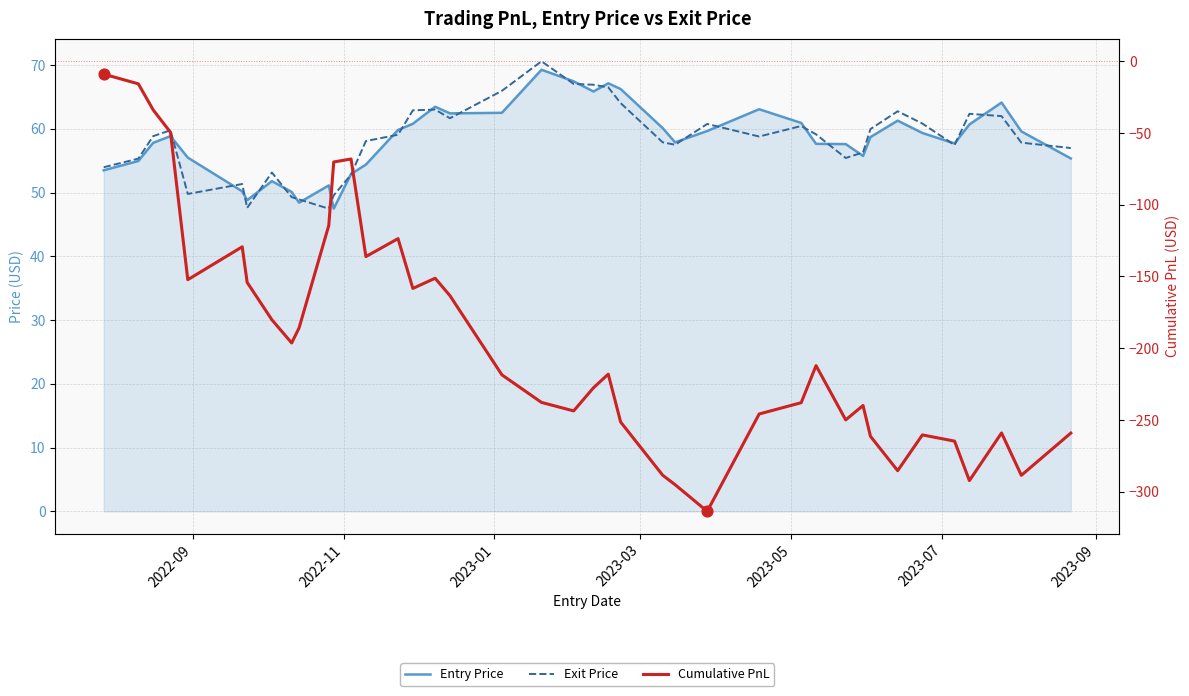

Which series reaches the maximum Y coordinate?

Exit Price